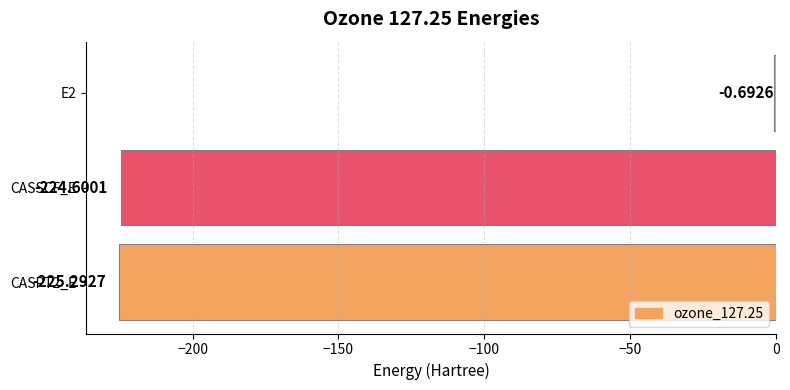

What is the sum of all values?

-450.6